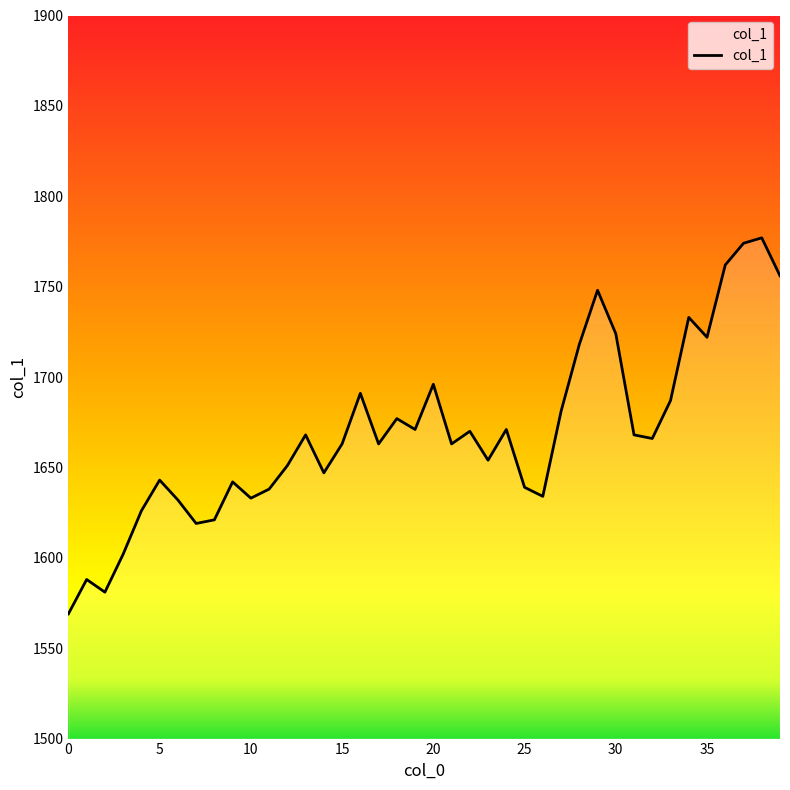

True or false: there are more than 0 points higher than both neighbors.

True